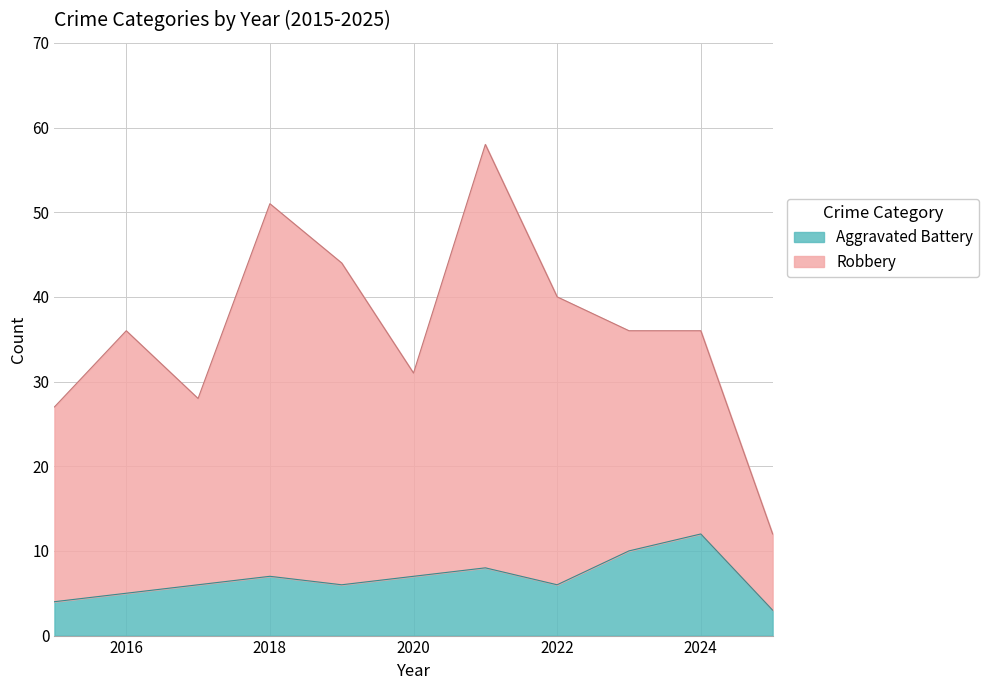

Reading right to left, list all the values displayed in this chart.

3	12	10	6	8	7	6	7	6	5	4